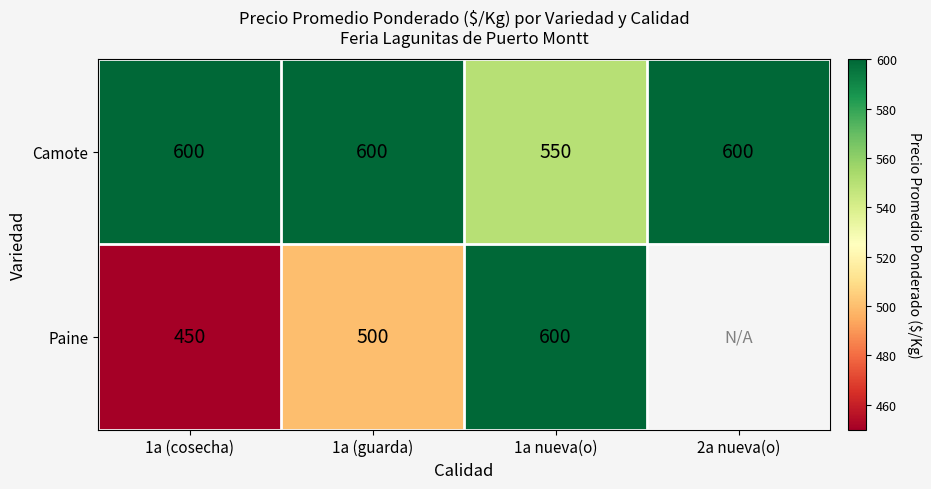

What is the difference between the highest and lowest values at 1a (cosecha)?

150